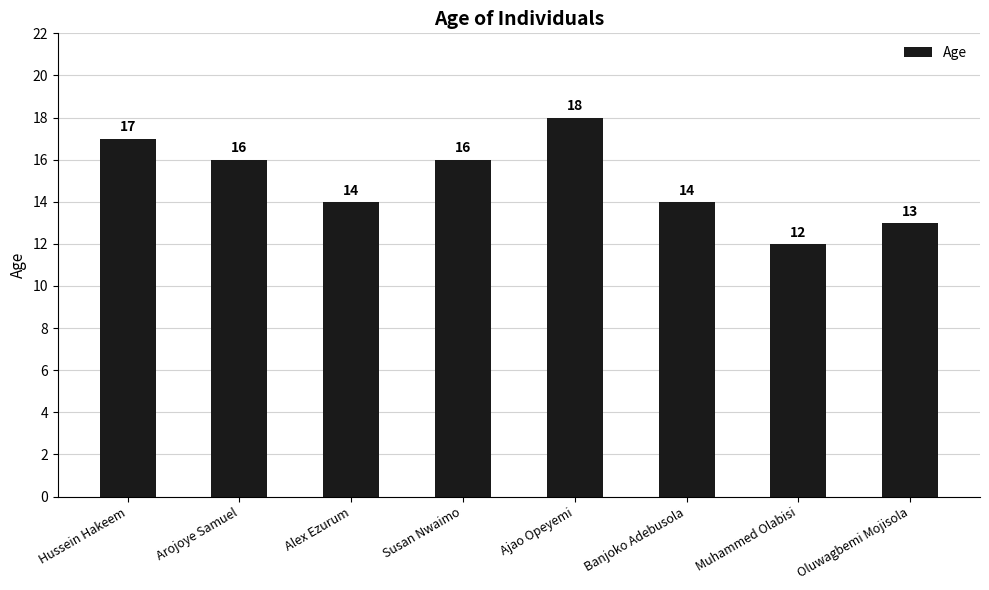

What is the greatest value displayed?

18